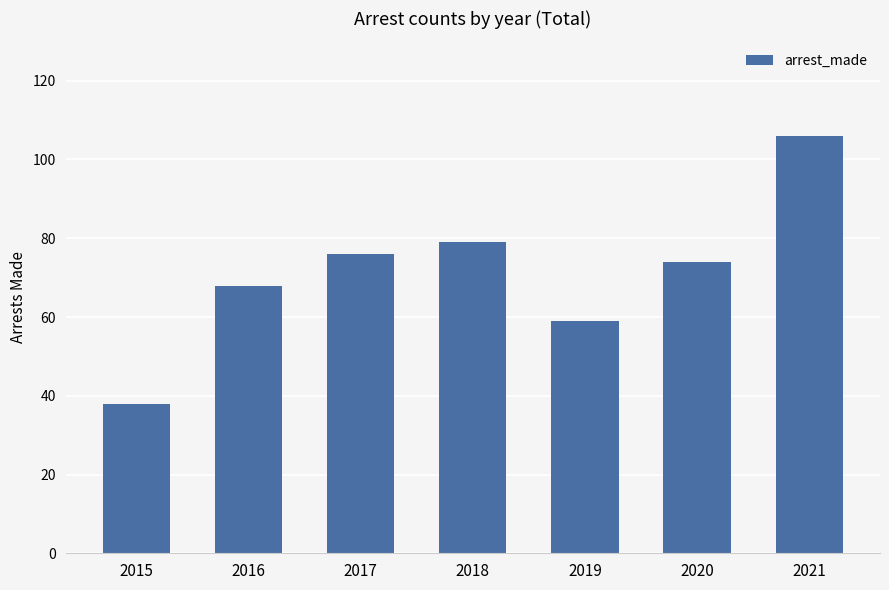

Reading right to left, what are all the values shown in this chart?

106	74	59	79	76	68	38